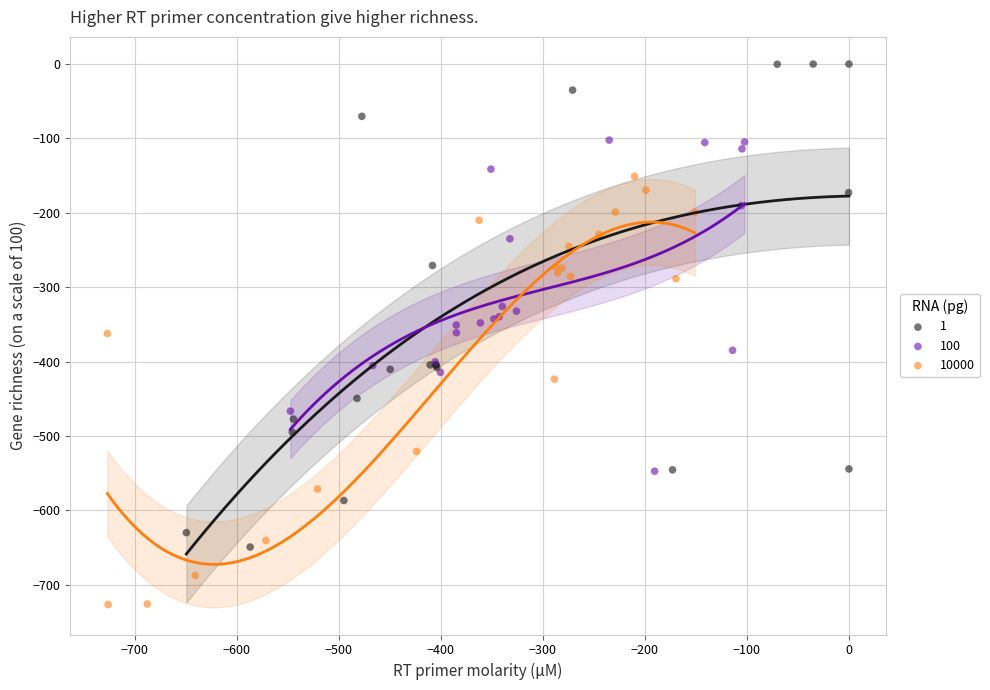

What are all the series names shown in the legend?

1, 100, 10000